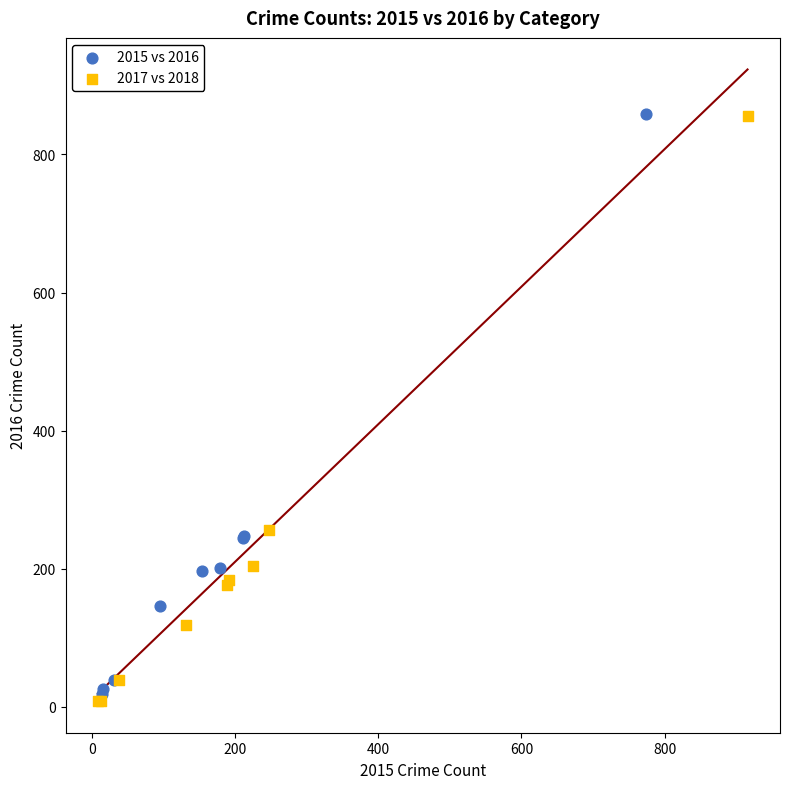

Which series has the widest spread of Y values?

2017 vs 2018